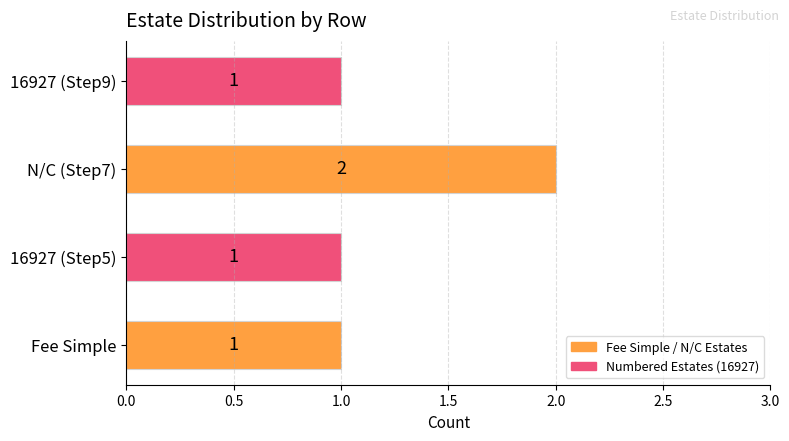

How many values are between 1 and 2?

4